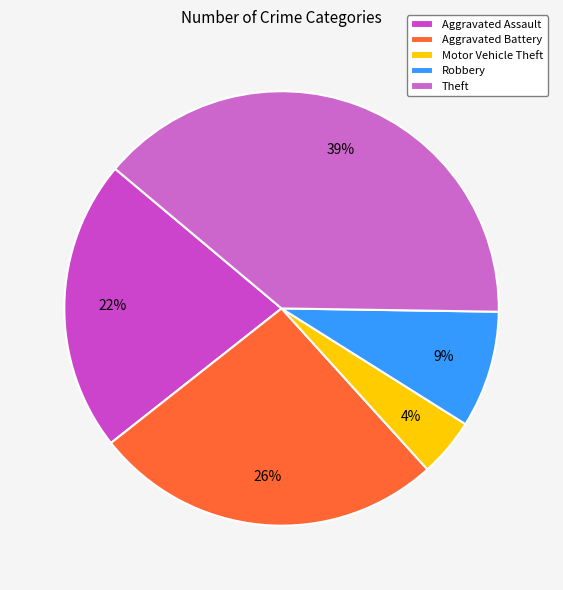

To the nearest percent, what percentage of the pie is Aggravated Battery?

26%